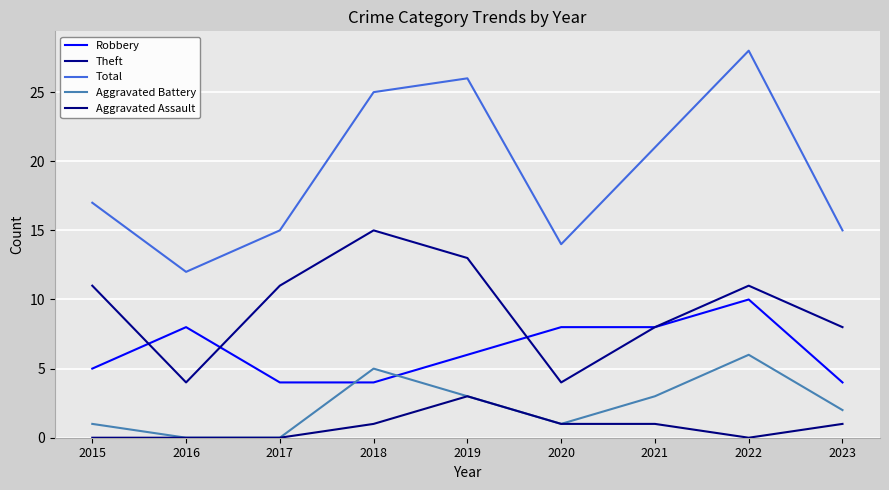

In Aggravated Battery, how many points are higher than both neighbors (excluding endpoints)?

2